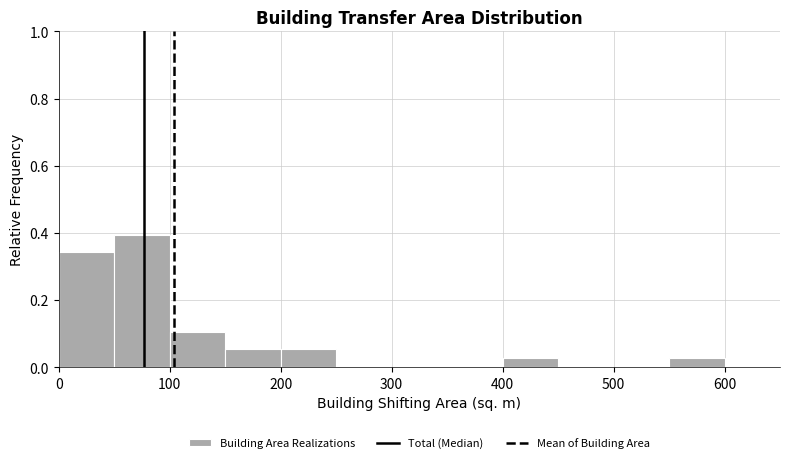

Reading left to right, list every bar in this chart as the range it spans on the x-axis followed by its height. The values are not printed on the chart, so give them approximately, as read against the axis.

0 to 50: 0.34
50 to 100: 0.40
100 to 150: 0.10
150 to 200: 0.06
200 to 250: 0.06
250 to 300: 0
300 to 350: 0
350 to 400: 0
400 to 450: 0.02
450 to 500: 0
500 to 550: 0
550 to 600: 0.02
600 to 650: 0